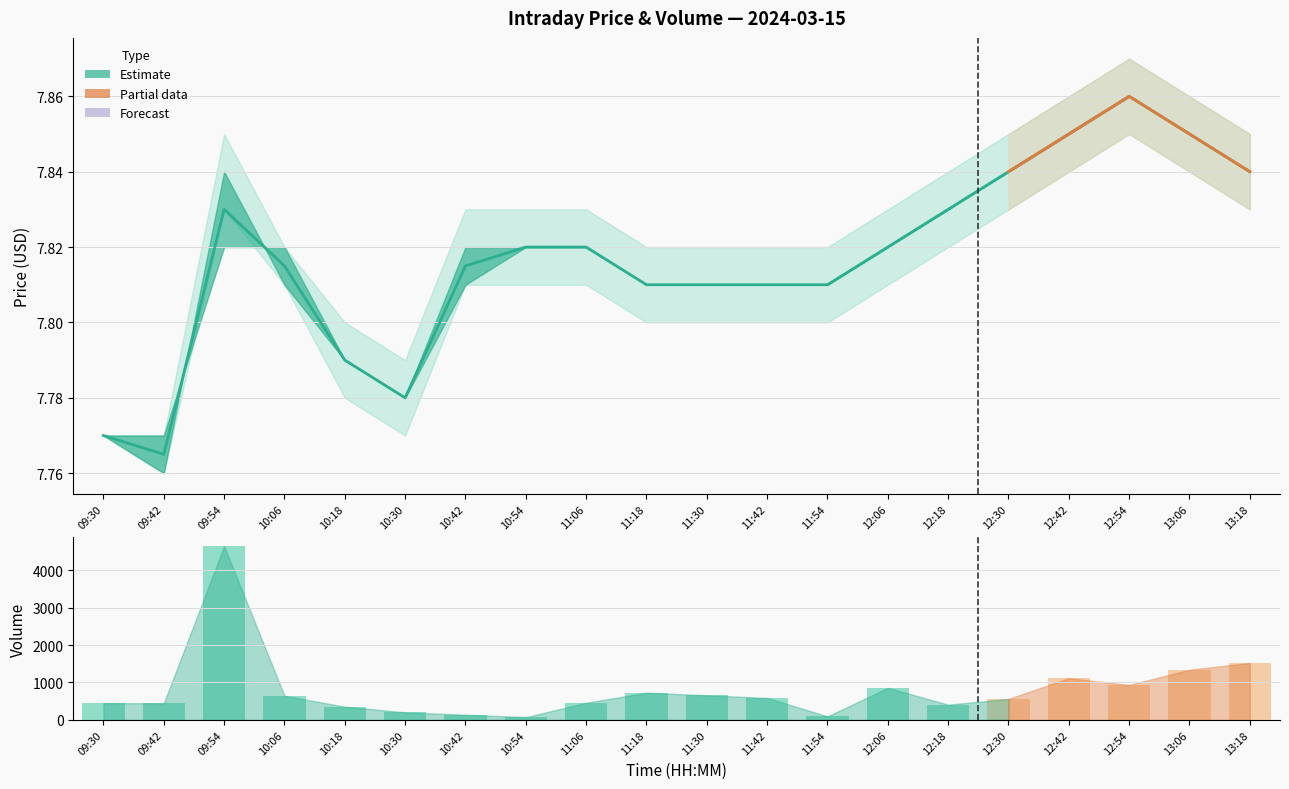

What is the highest value of the low series?

7.8